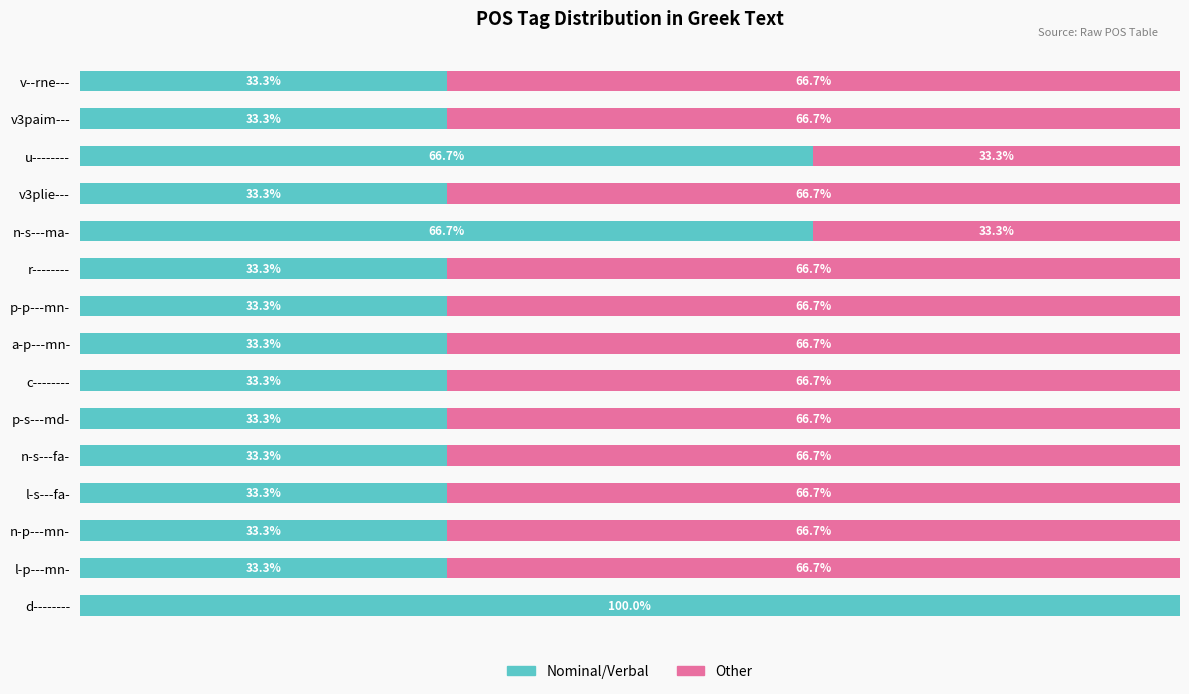

Which category has the highest value in the Nominal/Verbal series?

d--------